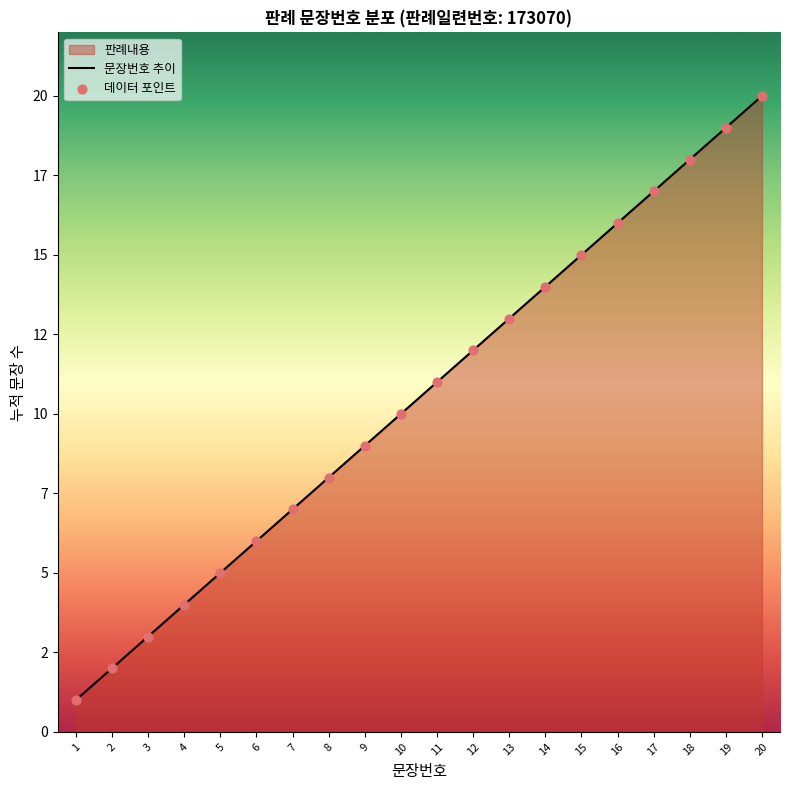

Which has a higher value, 2 or 5?

5